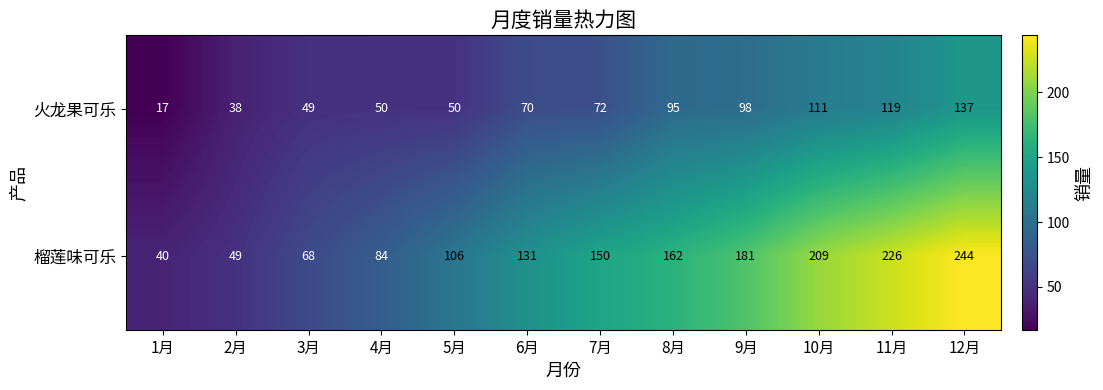

What is the difference between the 火龙果可乐 values at 6月 and 12月?

67